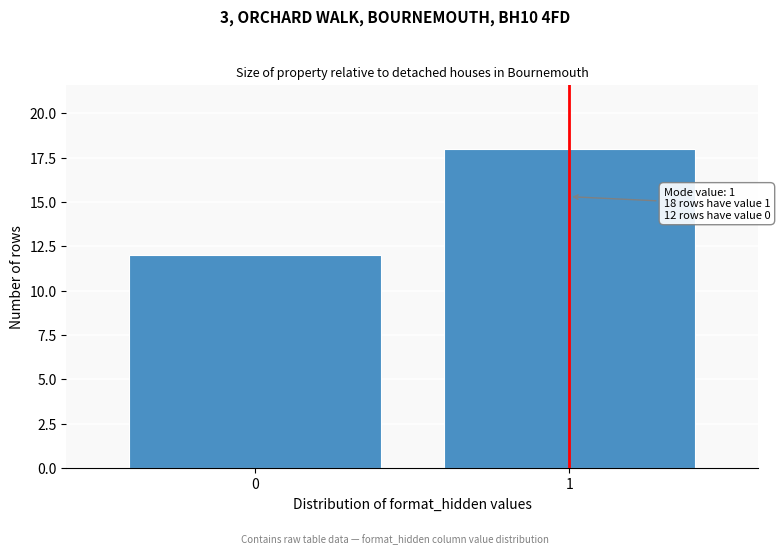

Reading right to left, list all the values displayed in this chart.

18	12